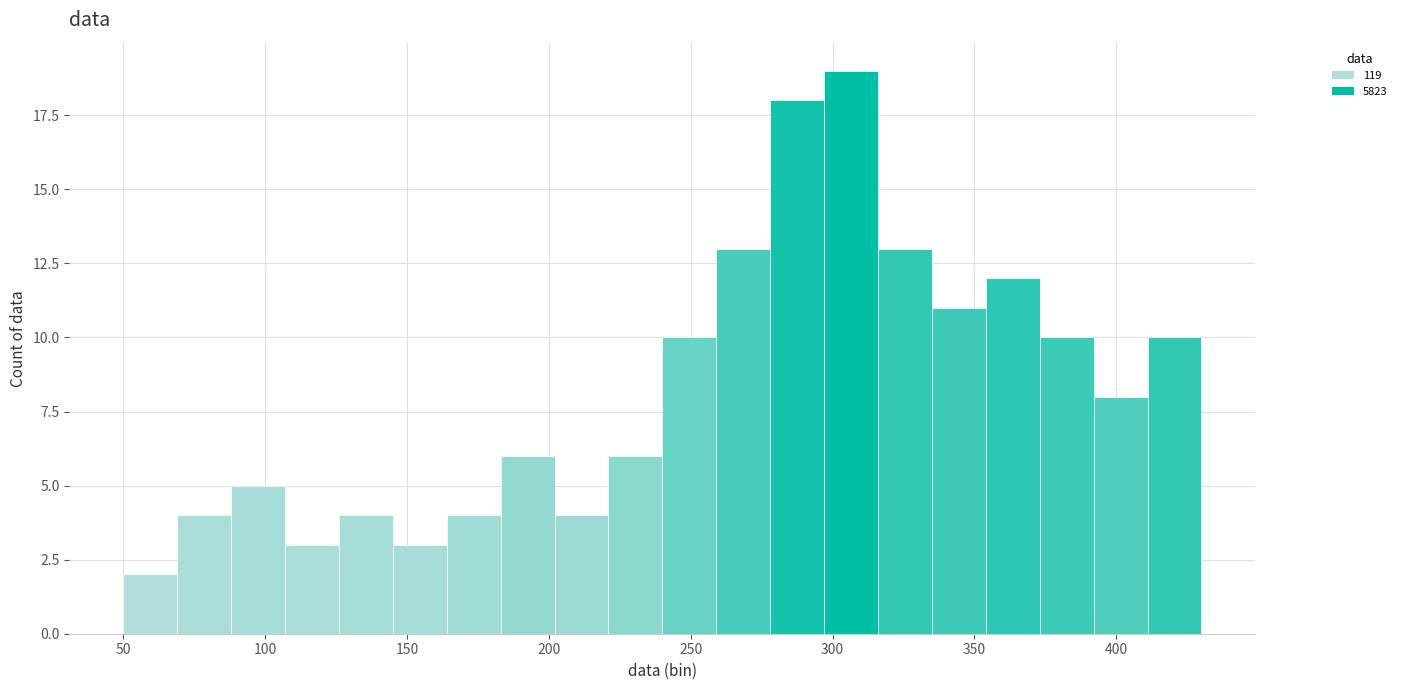

Around what value on the x-axis is the tallest bar? Give the approximate position of its centre, as read against the axis.

305